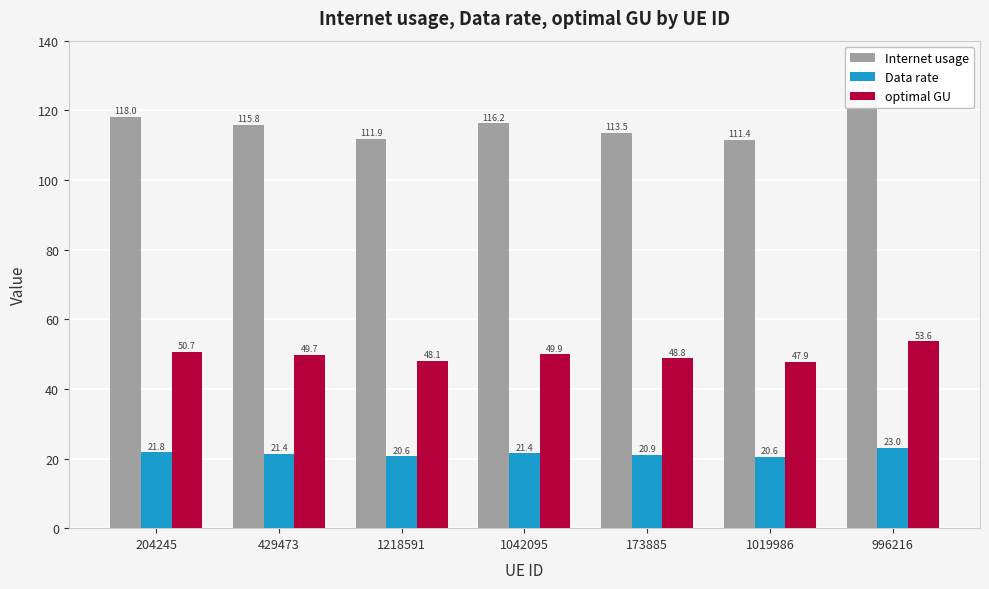

Reading left to right, extract all data points from this chart.

Internet usage: 204245=118.0	429473=115.8	1218591=111.9	1042095=116.2	173885=113.5	1019986=111.4	996216=124.8
Data rate: 204245=21.8	429473=21.4	1218591=20.6	1042095=21.4	173885=20.9	1019986=20.6	996216=23.0
optimal GU: 204245=50.7	429473=49.7	1218591=48.1	1042095=49.9	173885=48.8	1019986=47.9	996216=53.6